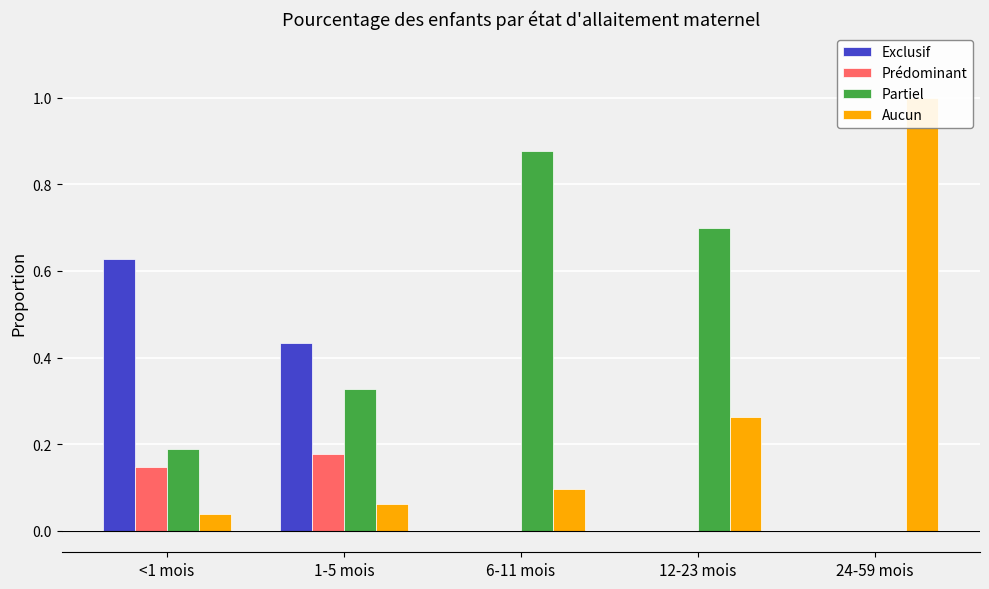

Rank the series at 24-59 mois from lowest to highest value.

Exclusif, Prédominant, Partiel, Aucun